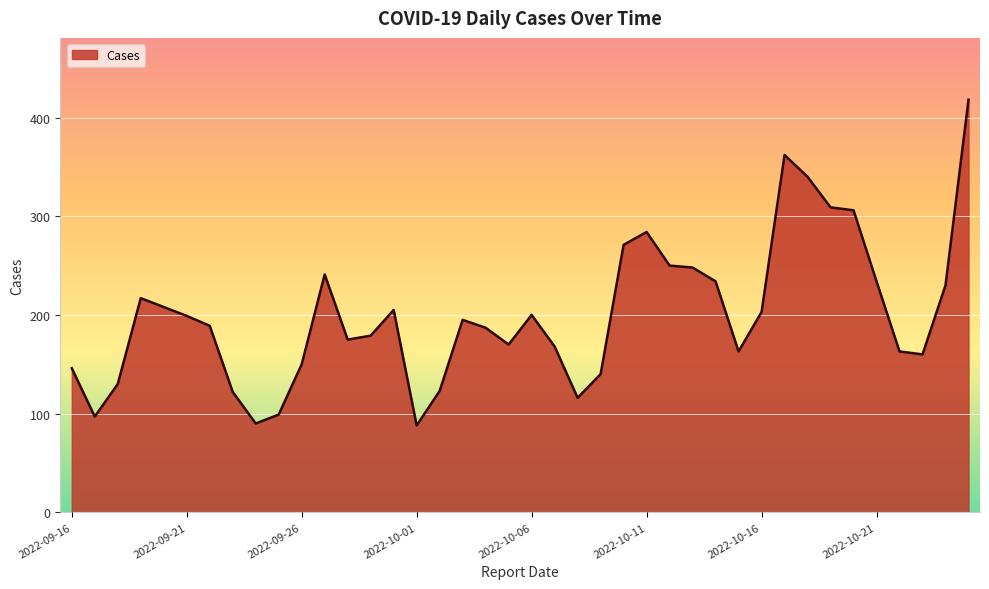

What is the difference between the second highest and minimum values?

274